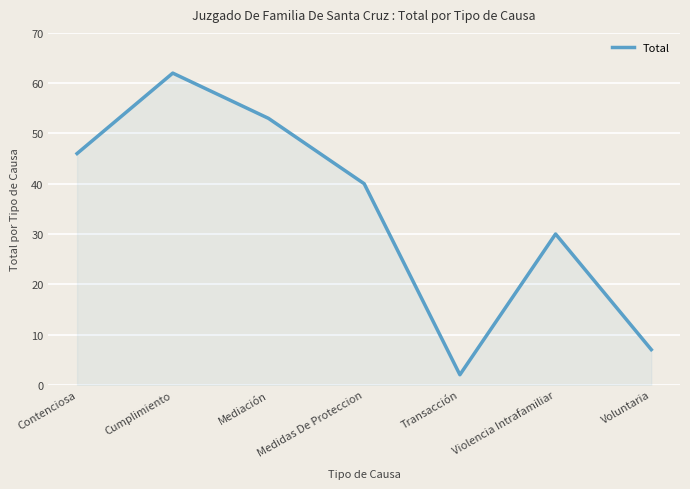

How many distinct data groups are displayed?

1